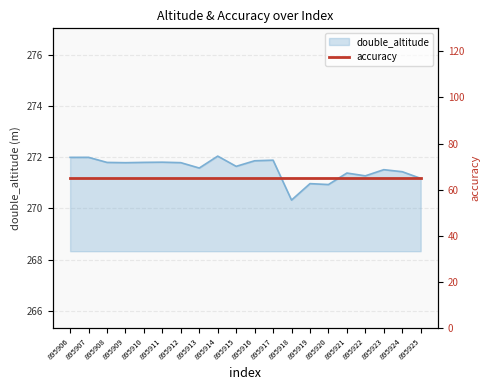

Reading right to left, what are all the values shown in this chart?

895925=271.2	895924=271.4	895923=271.5	895922=271.3	895921=271.4	895920=270.9	895919=271.0	895918=270.3	895917=271.9	895916=271.9	895915=271.6	895914=272.0	895913=271.6	895912=271.8	895911=271.8	895910=271.8	895909=271.8	895908=271.8	895907=272.0	895906=272.0